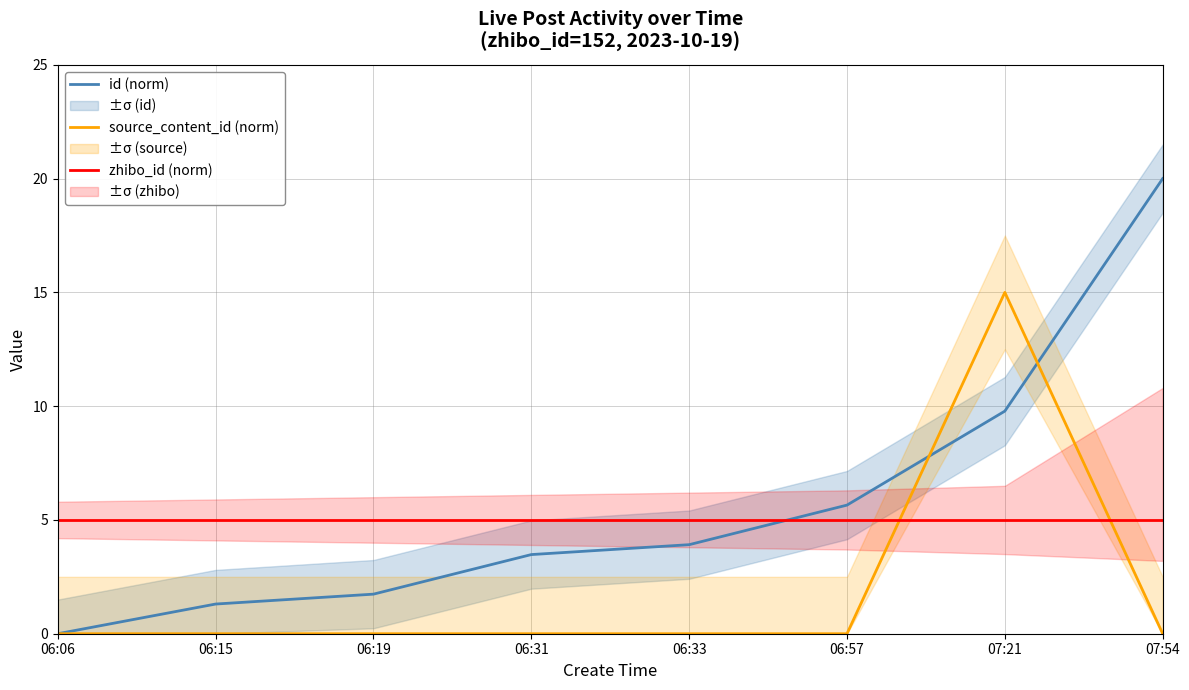

Which category has the highest value in the id (norm) series?

07:54